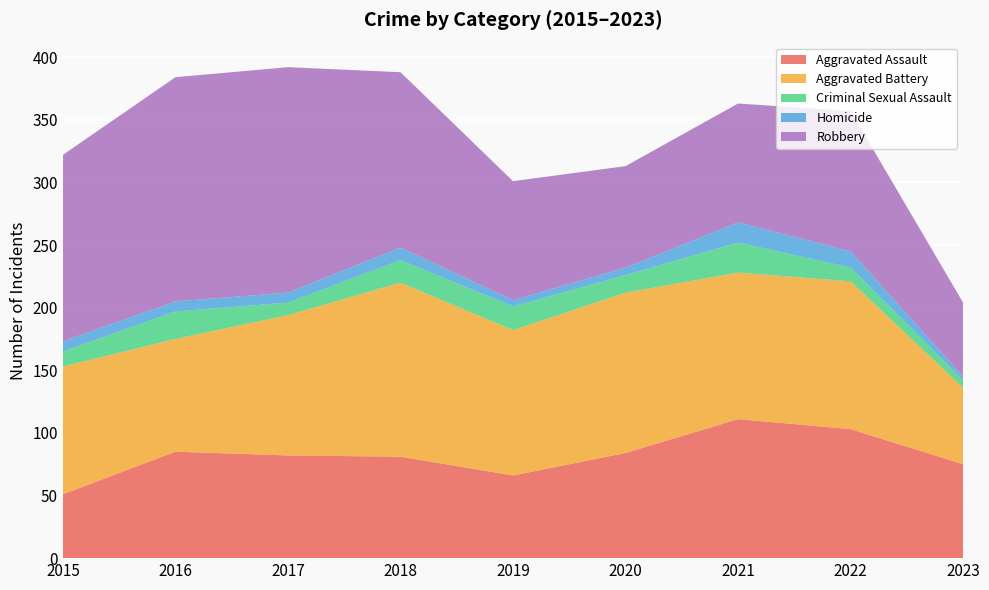

Reading left to right, transcribe all the data shown in this chart.

Aggravated Assault: 51	85	82	81	66	84	111	103	75
Aggravated Battery: 102	90	112	139	116	128	117	118	61
Criminal Sexual Assault: 12	22	10	18	19	14	24	11	6
Homicide: 8	8	8	10	5	6	16	13	3
Robbery: 149	179	180	140	95	81	95	112	59